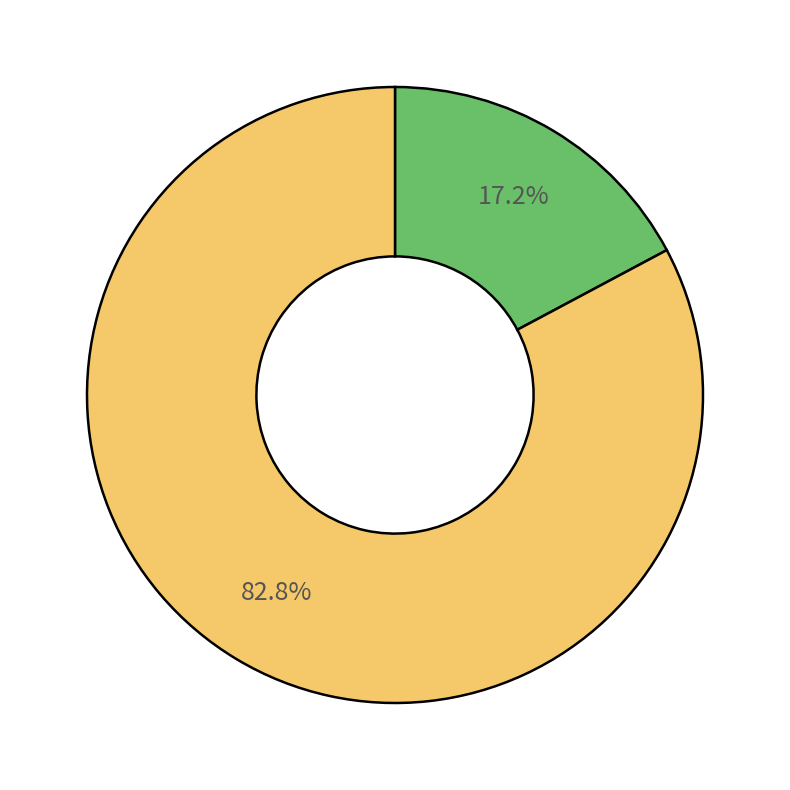

Is there a majority slice in this chart?

Yes